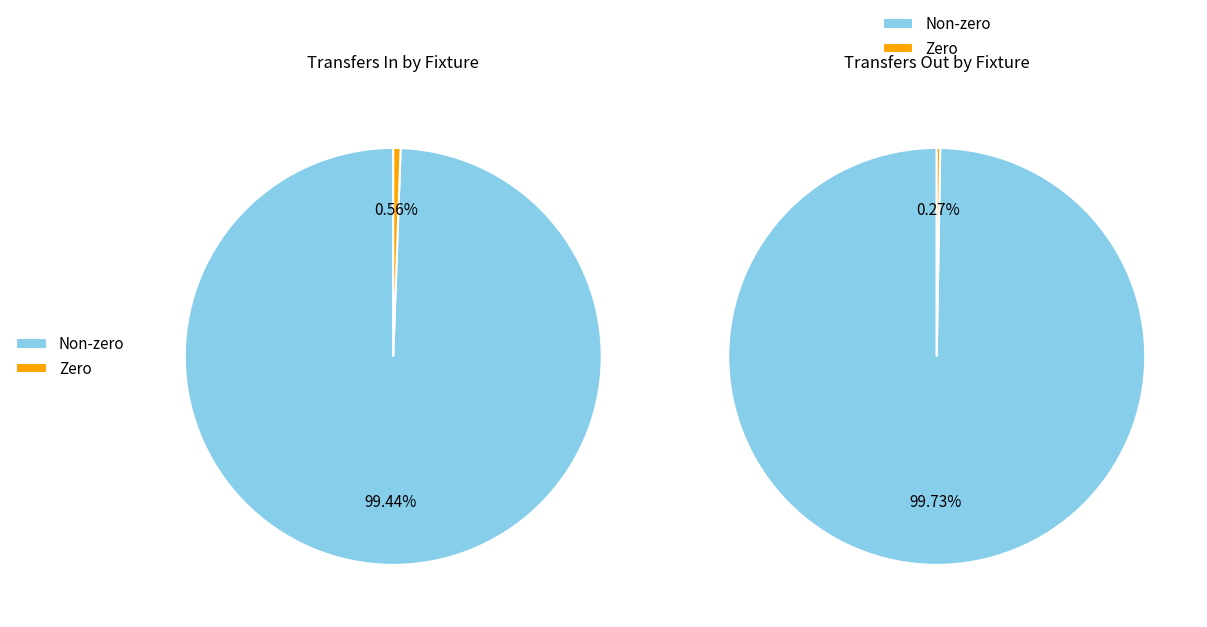

Rank the series by their maximum value, from lowest to highest.

transfers_in, transfers_out